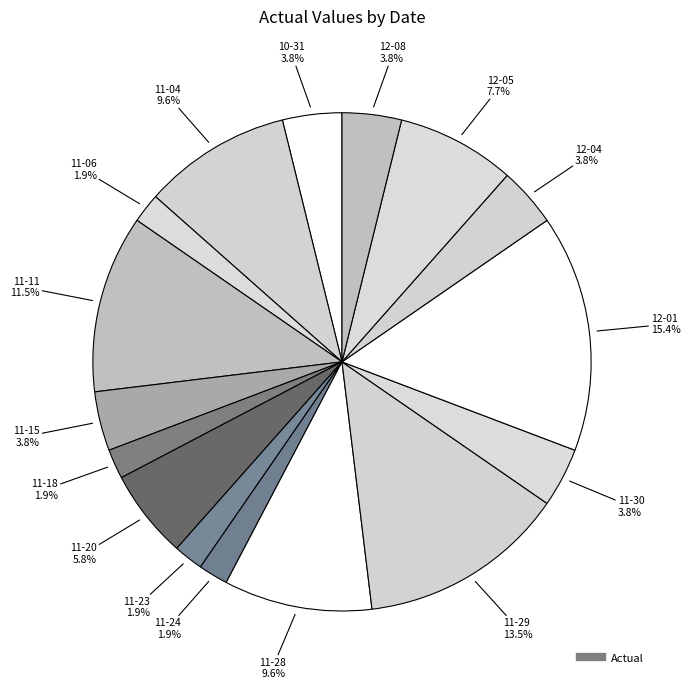

Count the number of slices in the pie.

16